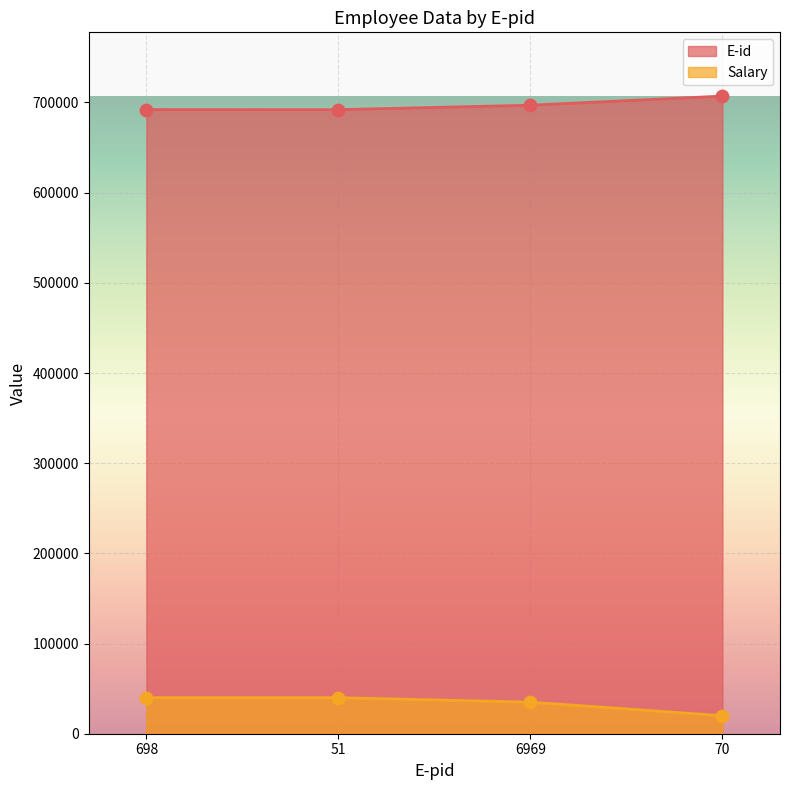

Which series contains the lowest Y value?

Salary